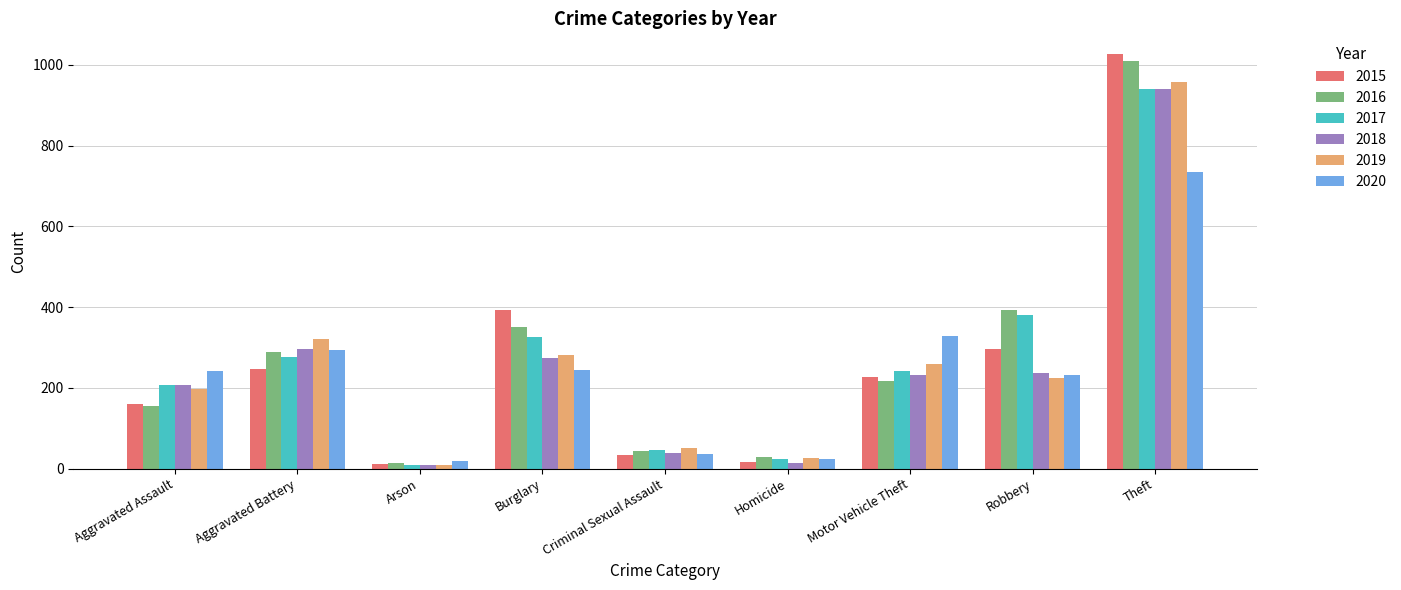

The value of 2020 at Aggravated Assault is 337. True or false?

False